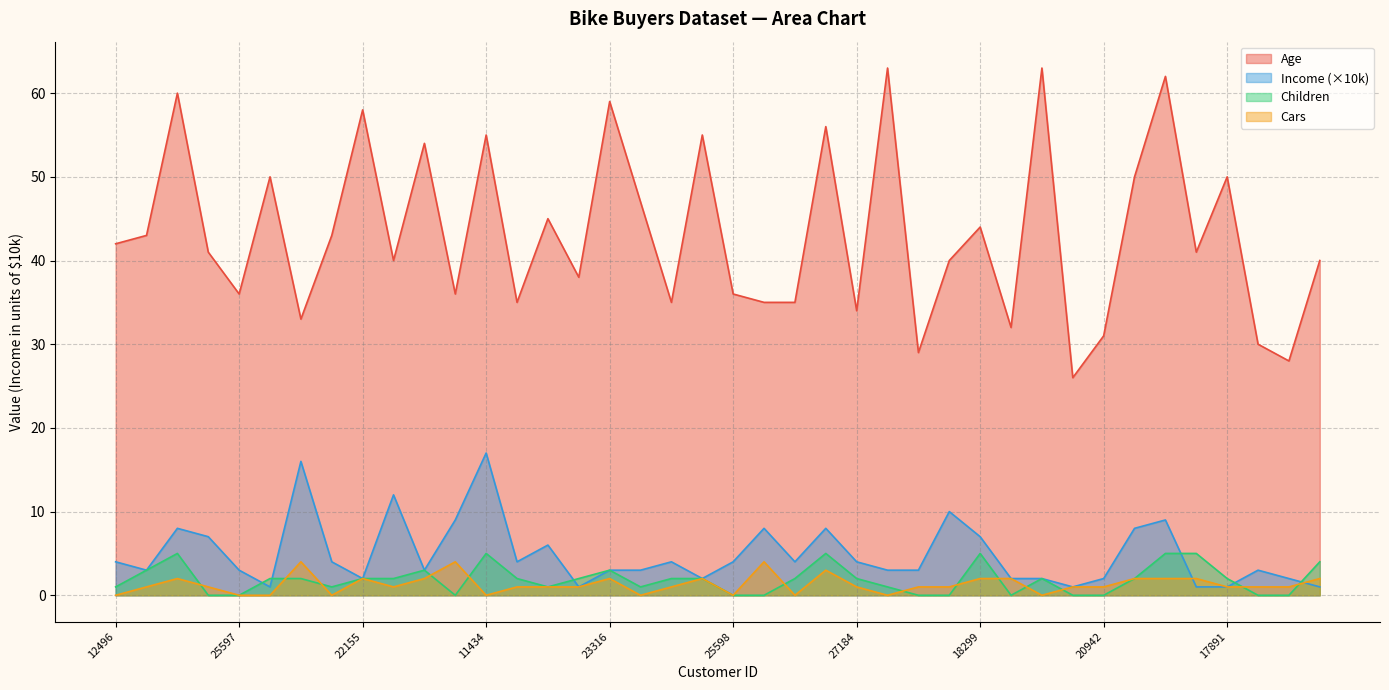

True or false: Age and Income intersect in this chart.

False